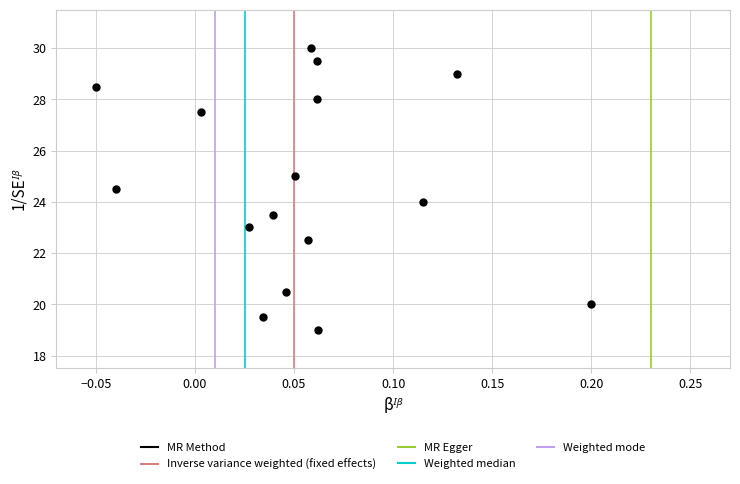

What is the range of Y values (max minus min)?

11.0